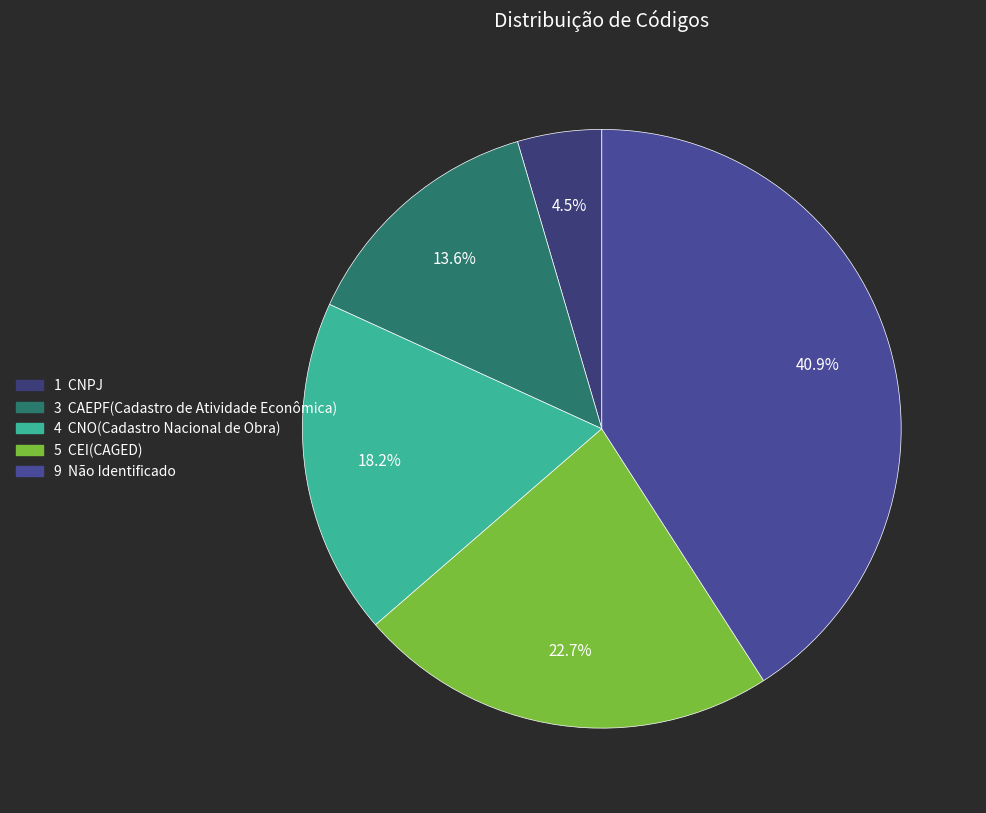

How many slices are in this pie chart?

5